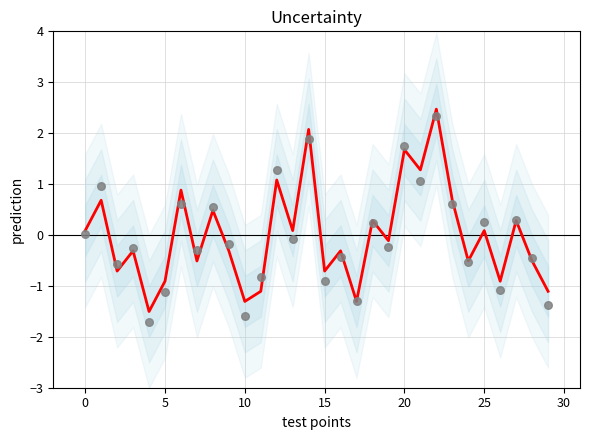

Which series has the largest total across all categories?

prediction